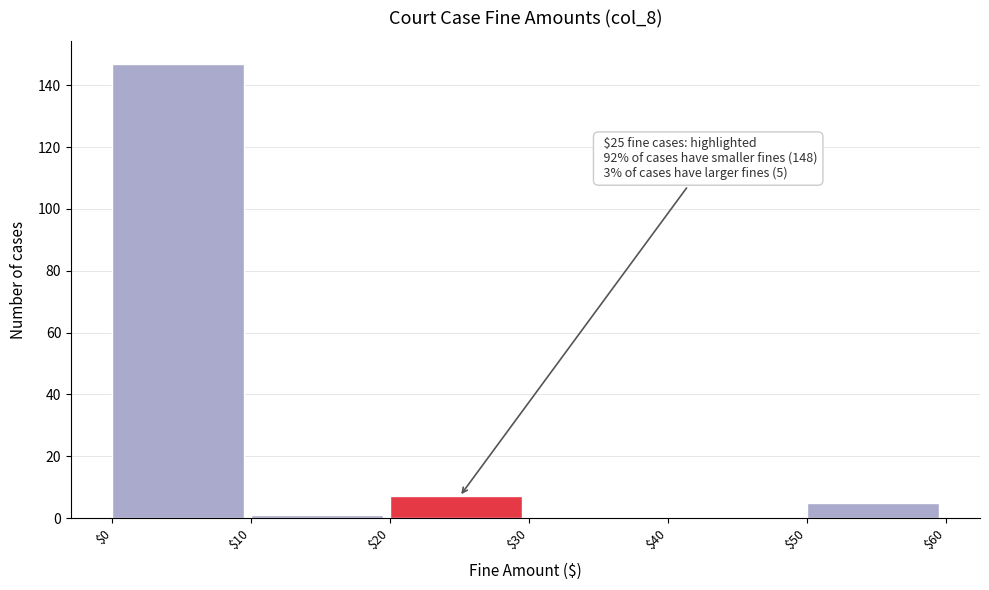

Which range on the x-axis has the tallest bar?

$0 to $10